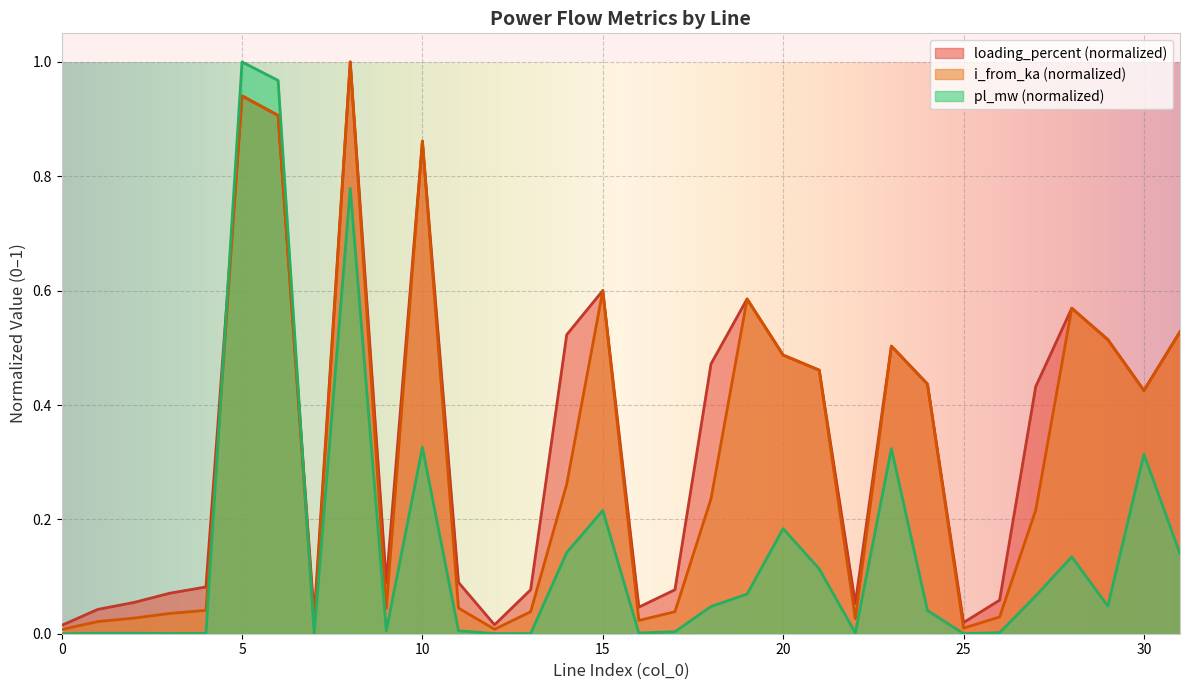

Reading right to left, list all the values displayed in this chart.

pl_mw: 0.1	0.3	0.0	0.1	0.1	0.0	0.0	0.0	0.3	0.0	0.1	0.2	0.1	0.0	0.0	0.0	0.2	0.1	0.0	0.0	0.0	0.3	0.0	0.8	0.0	1.0	1.0	0.0	0.0	0.0	0.0	0.0
i_from_ka: 0.5	0.4	0.5	0.6	0.2	0.0	0.0	0.4	0.5	0.0	0.5	0.5	0.6	0.2	0.0	0.0	0.6	0.3	0.0	0.0	0.0	0.9	0.0	1.0	0.0	0.9	0.9	0.0	0.0	0.0	0.0	0.0
loading_percent: 0.5	0.4	0.5	0.6	0.4	0.1	0.0	0.4	0.5	0.1	0.5	0.5	0.6	0.5	0.1	0.0	0.6	0.5	0.1	0.0	0.1	0.9	0.1	1.0	0.0	0.9	0.9	0.1	0.1	0.1	0.0	0.0